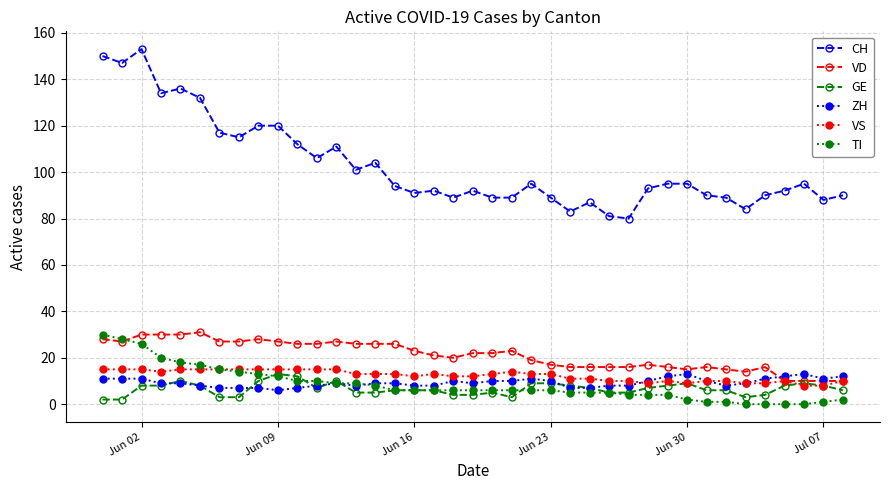

What is the greatest value displayed?

153